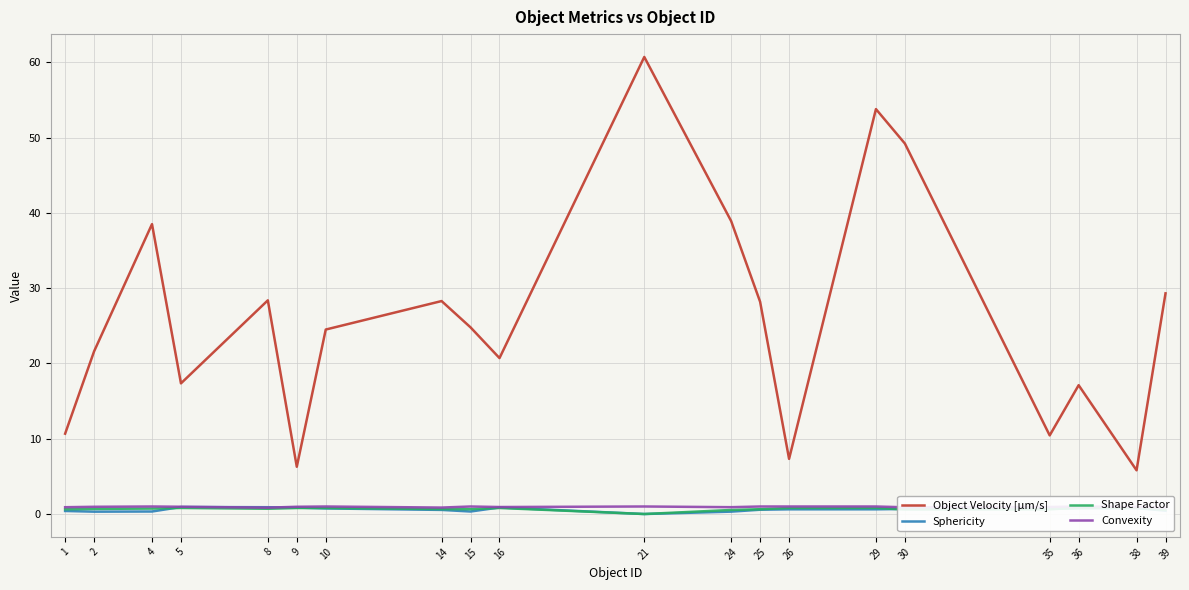

What is the difference between the highest and lowest values at 21?

60.7